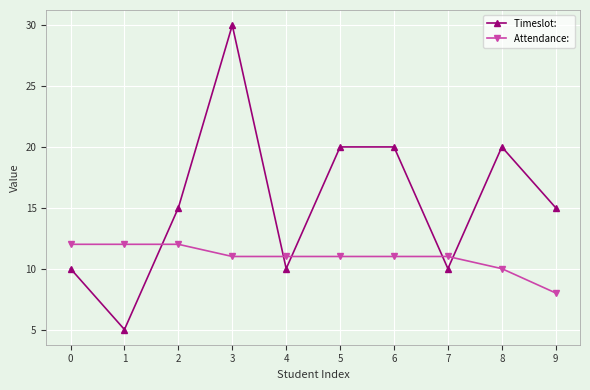

What is the spread (max minus min) of values at 3?

19